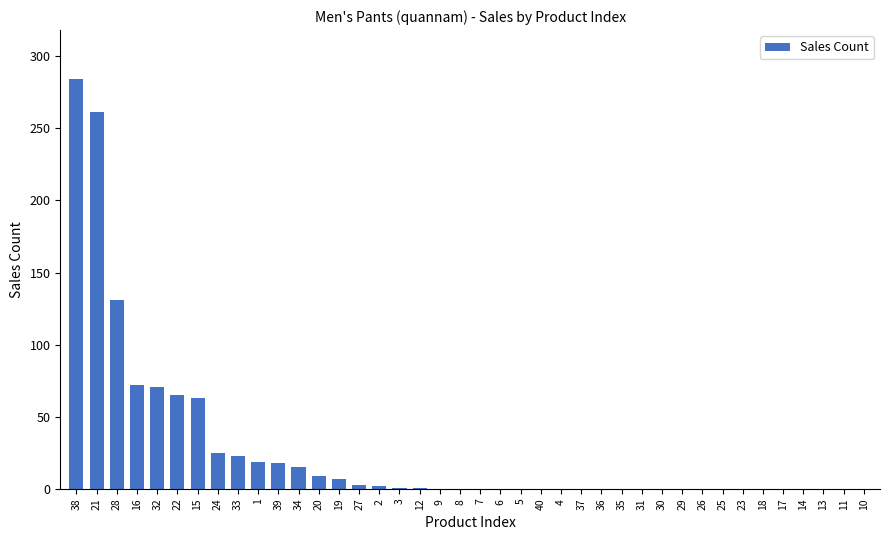

What is the sum of all values?

1070